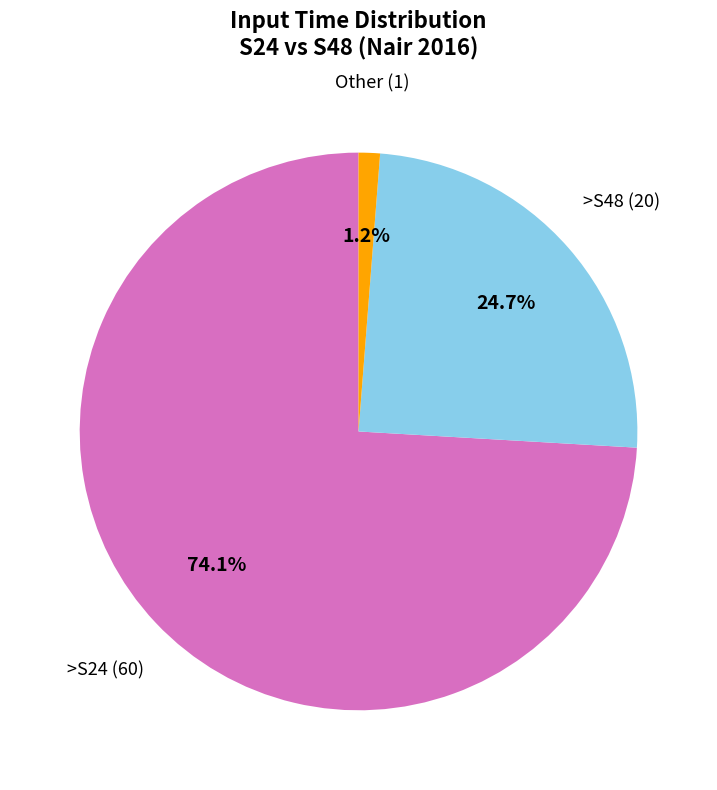

Does any single category account for the majority?

Yes